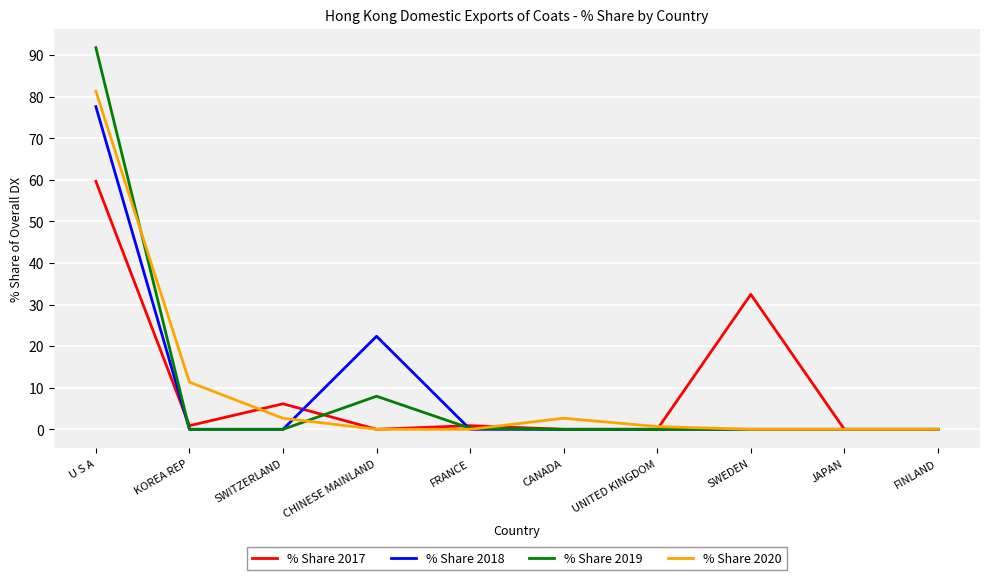

At which category is the sum across all series the highest?

U S A